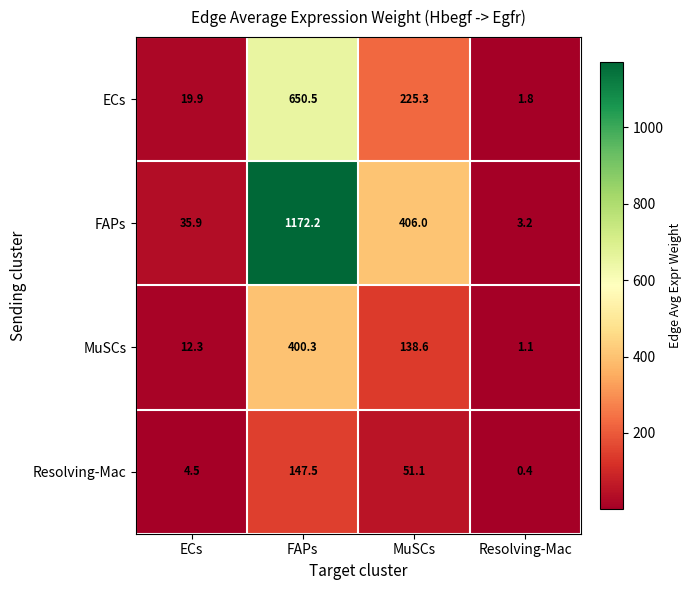

What is the sum of all ECs values?

897.5